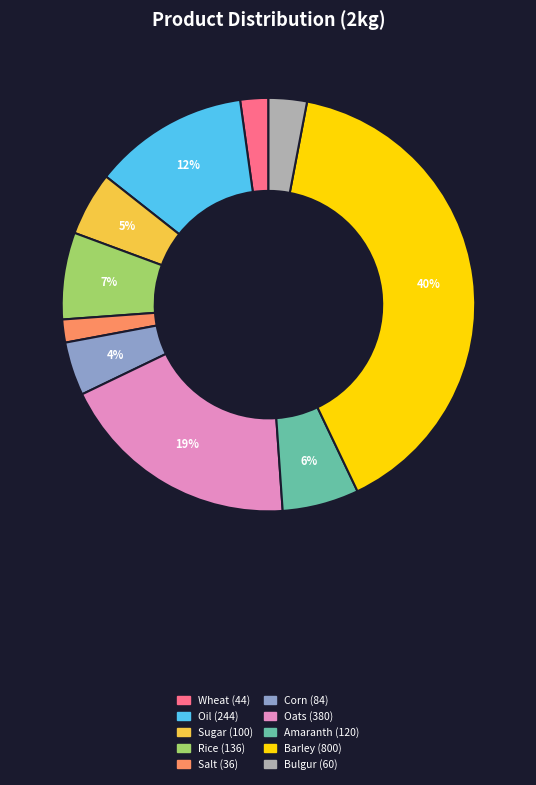

To the nearest percent, what is the difference between the largest and smallest slice percentages?

38%